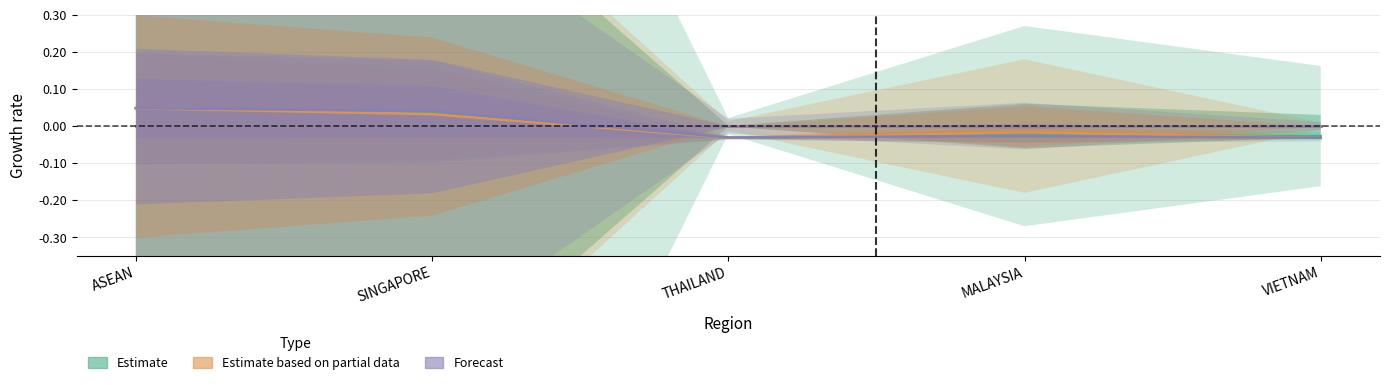

What is the sum of the 201412 values at THAILAND and VIETNAM?

-0.1